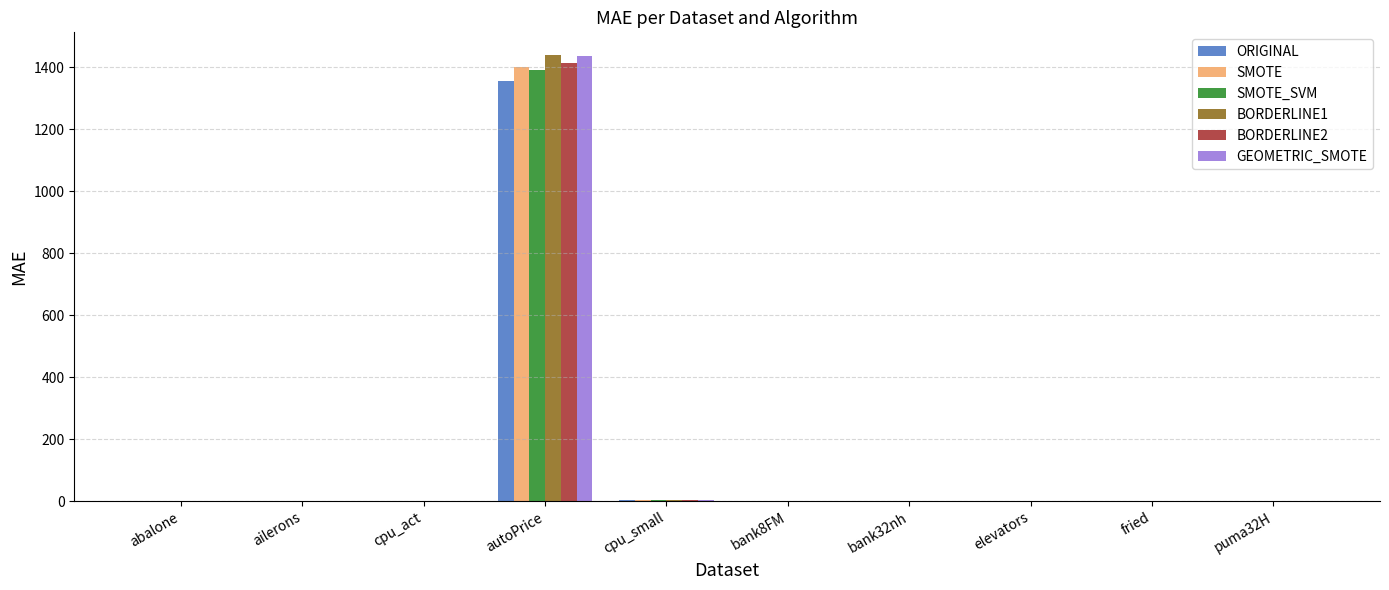

What is the sum of all ORIGINAL values?

1362.8